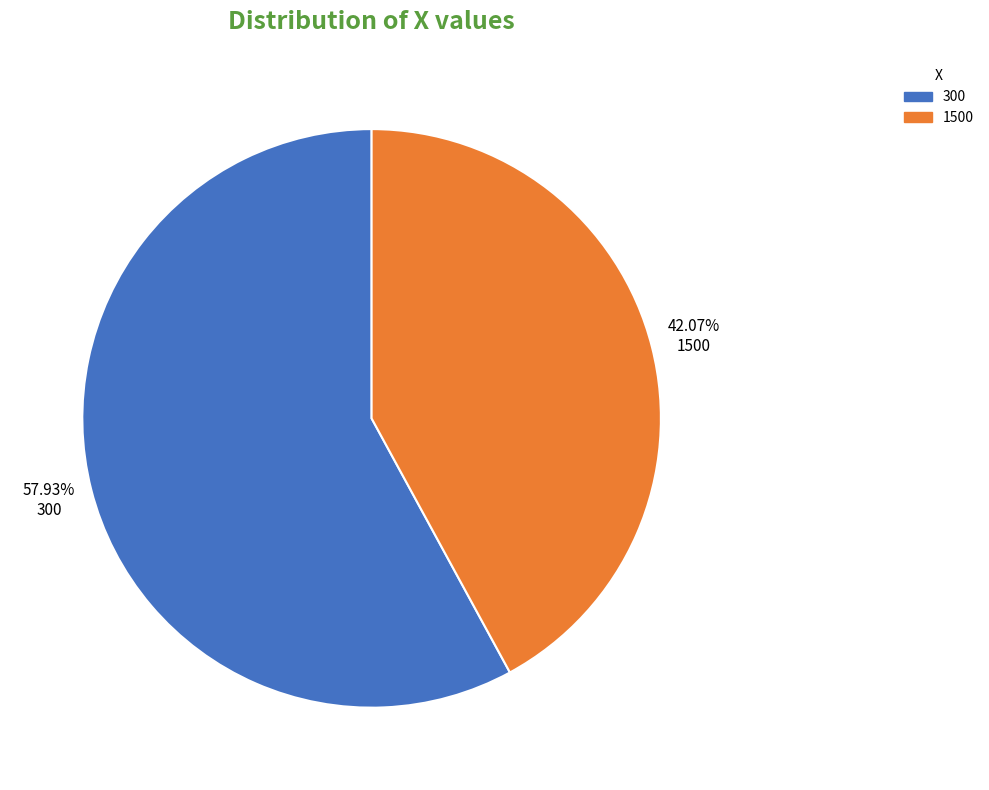

Does 1500 account for over 50% of the chart?

No